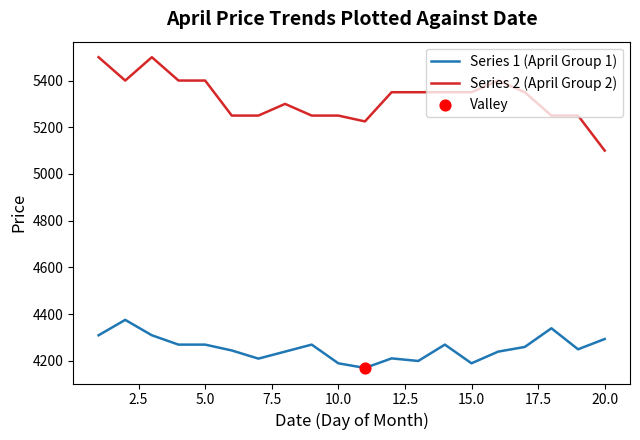

Which series has the largest total across all categories?

Series 2 (April Group 2)